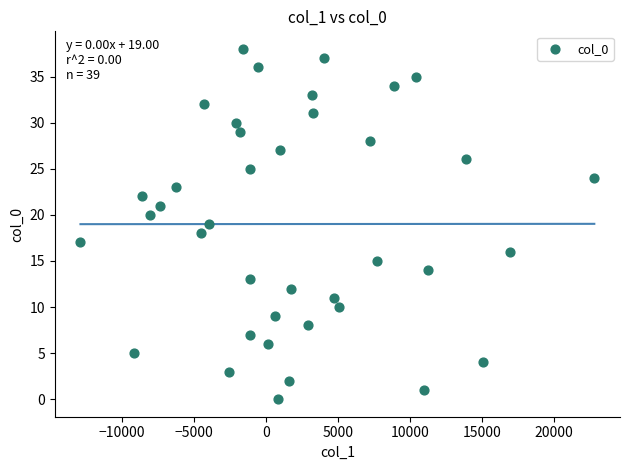

What is the range of Y values (max minus min)?

38